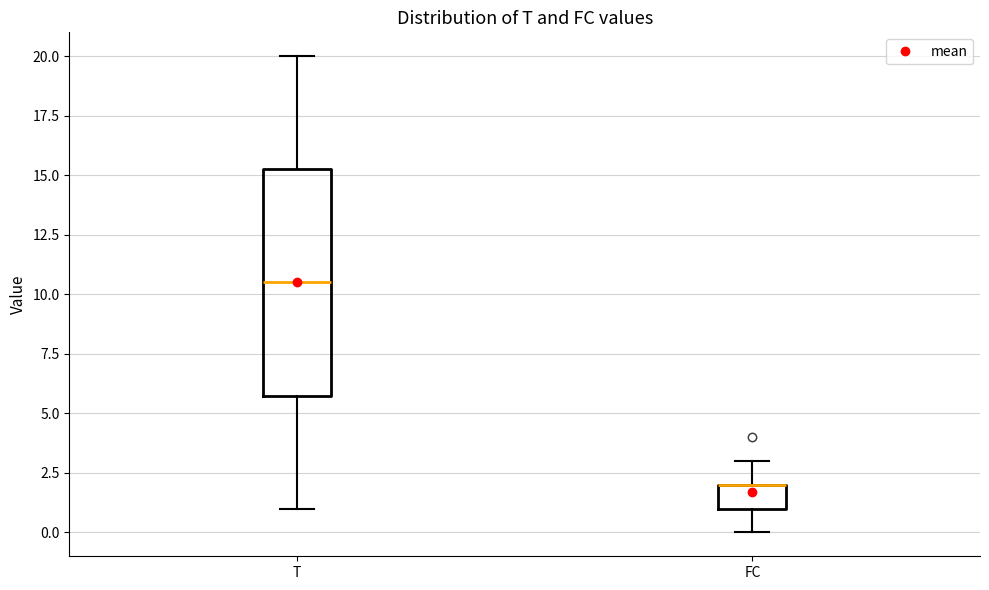

Where is the upper edge of the box for T on the y-axis? The values are not printed on the chart, so give them approximately, as read against the axis.

15.5